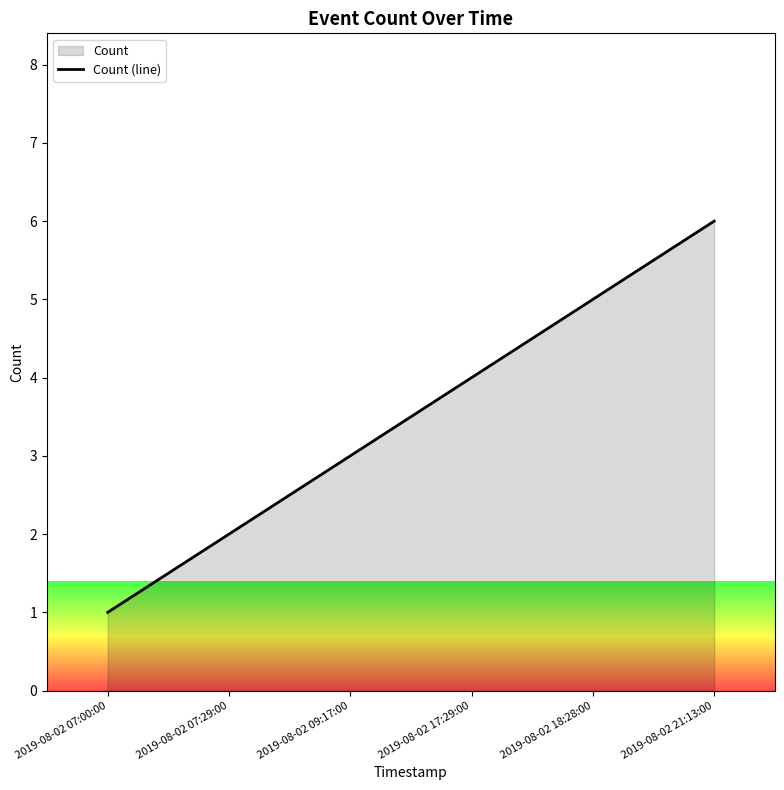

Does the chart display data point markers on the line(s)?

No